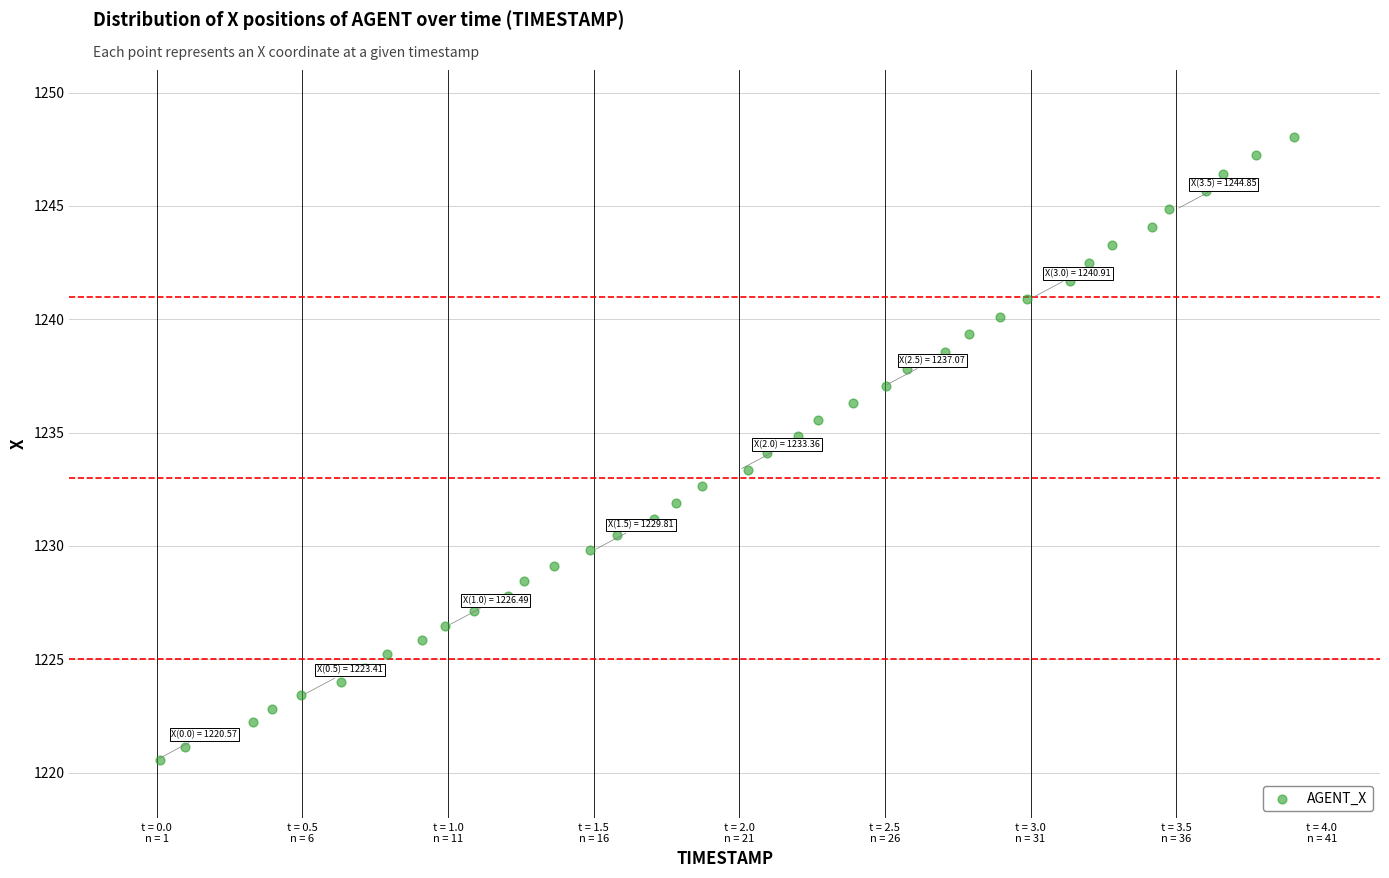

What is the range of X values (max minus min)?

3.9